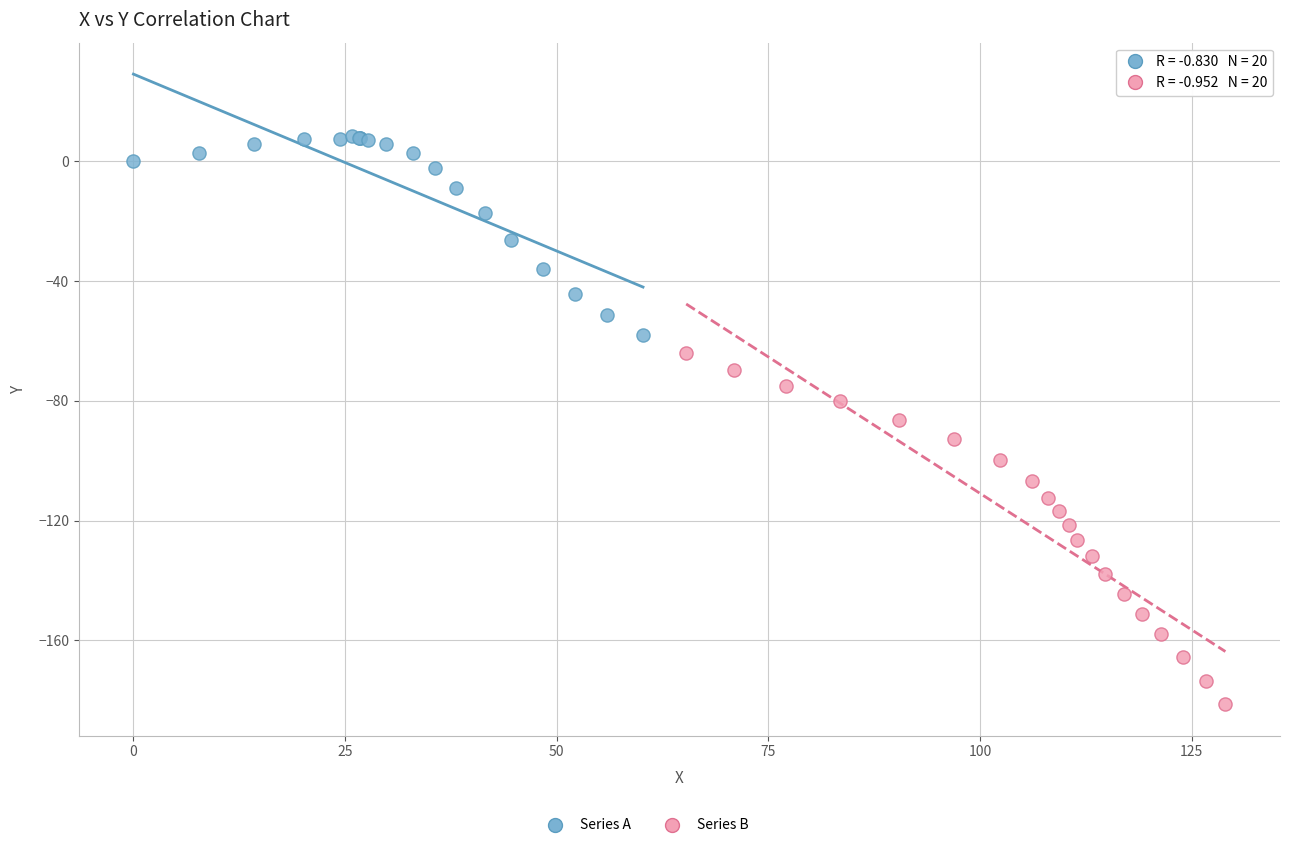

Which series reaches the minimum Y coordinate?

Series B